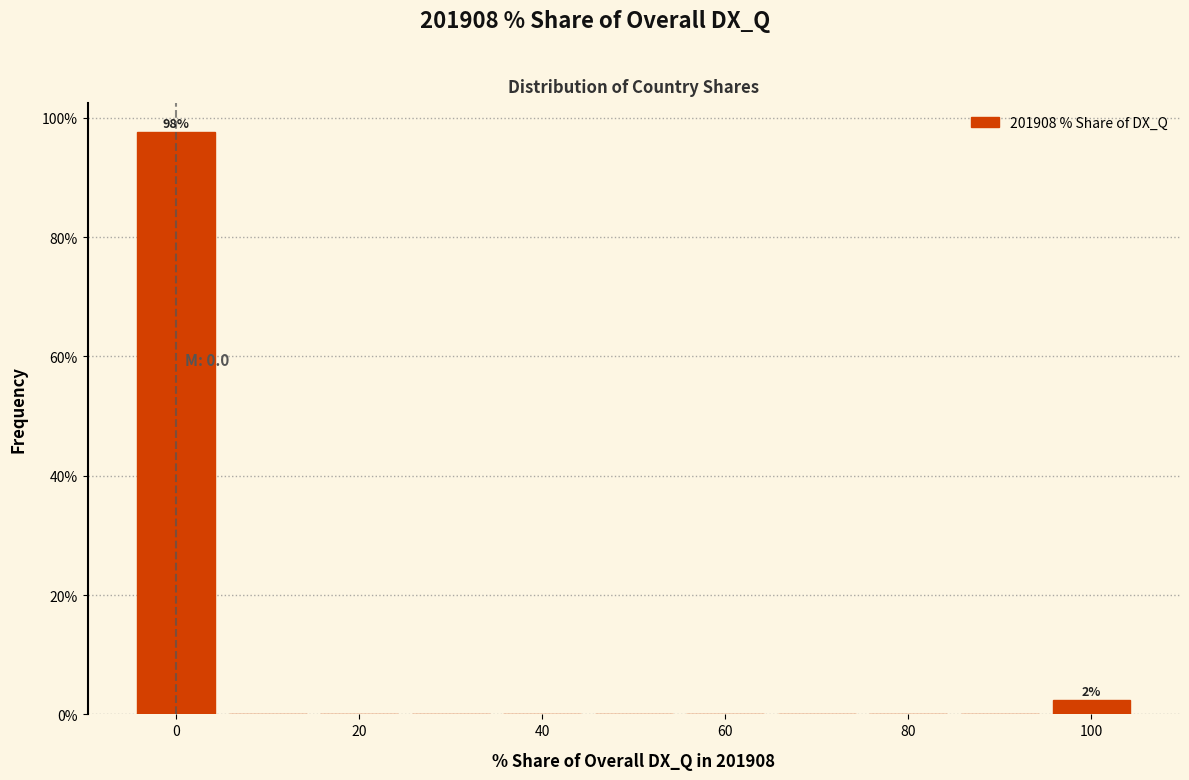

Over which range of the x-axis is the bar tallest?

-5 to 5